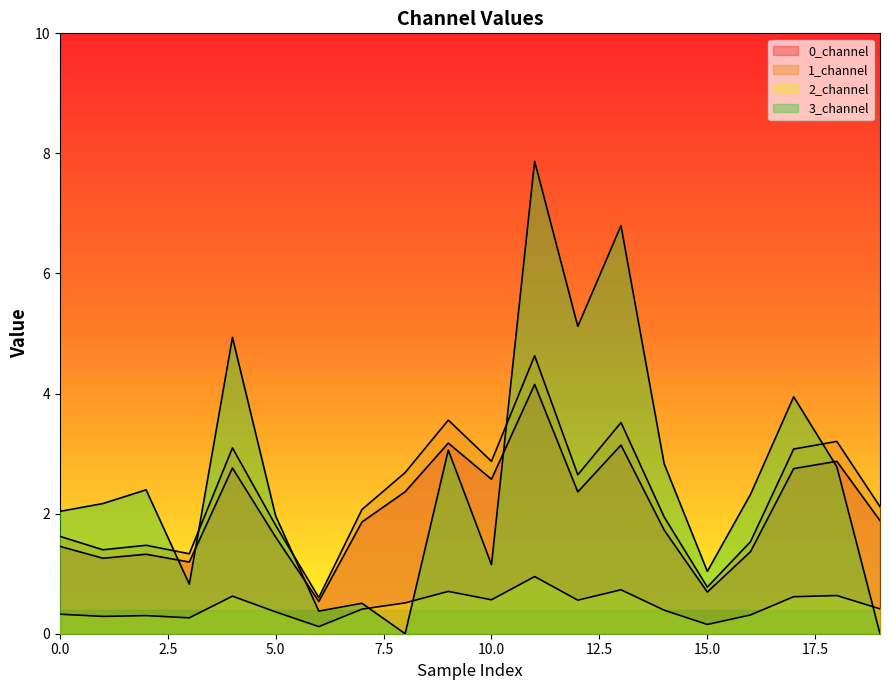

How many values in the 0_channel series exceed 1?

18